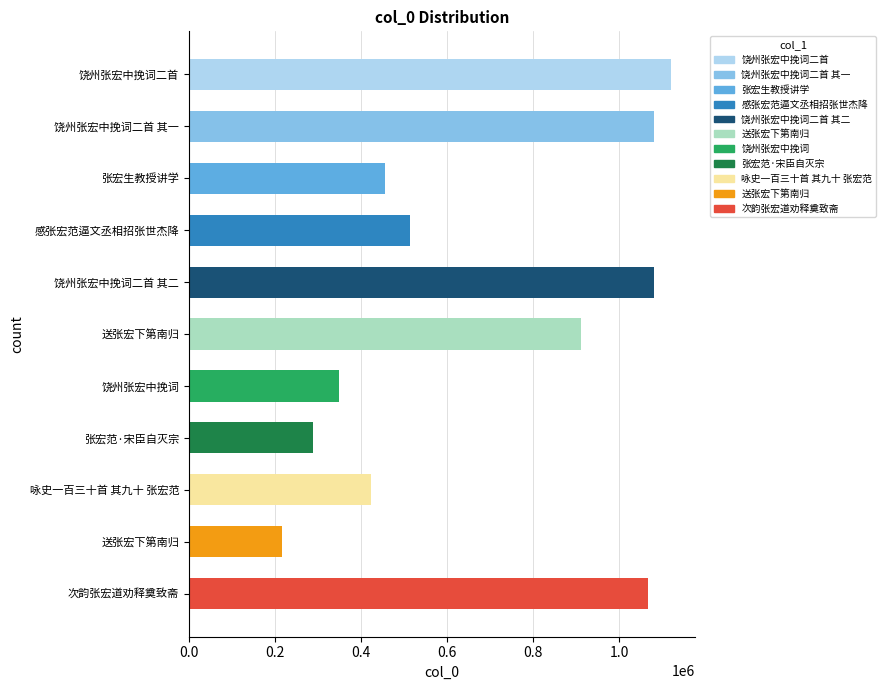

At which category does the chart reach its peak across all series?

饶州张宏中挽词二首